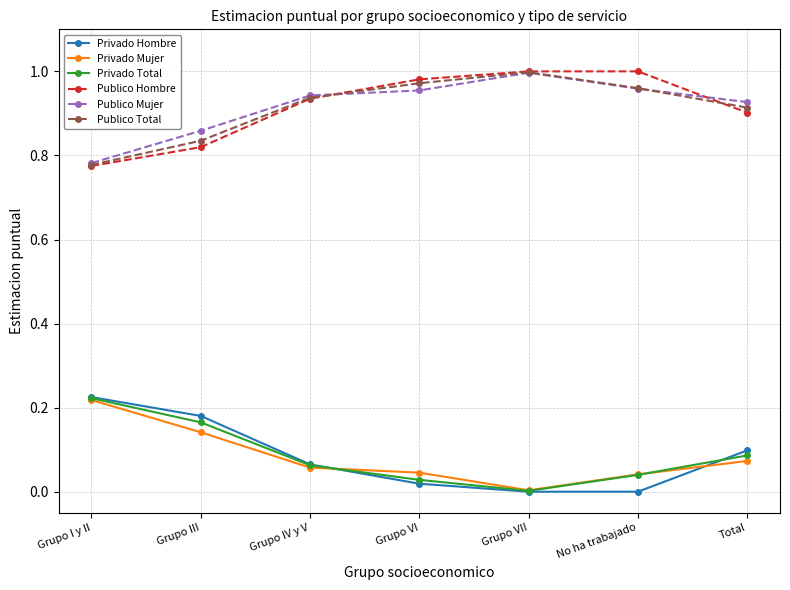

Which series ends up on top after the final intersection of Publico Total and Publico Mujer?

Publico Mujer